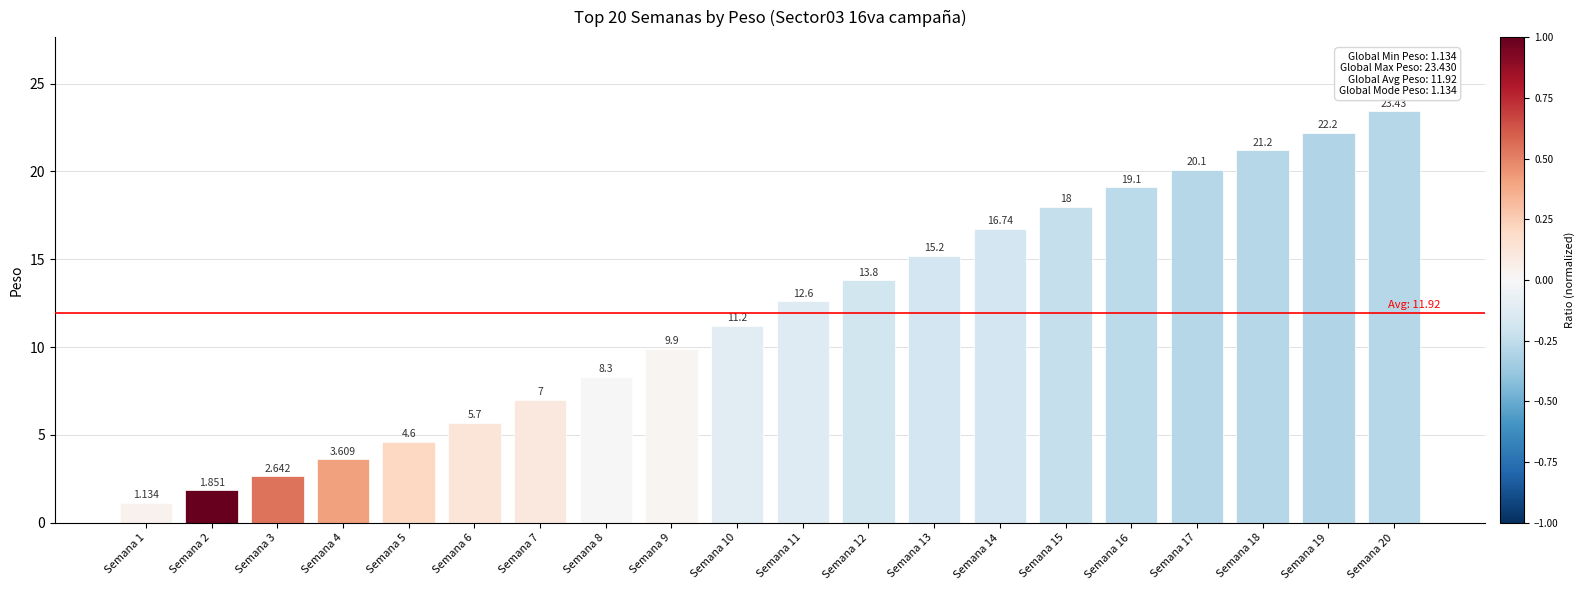

What is the value of the 20th bar from the left?

23.4